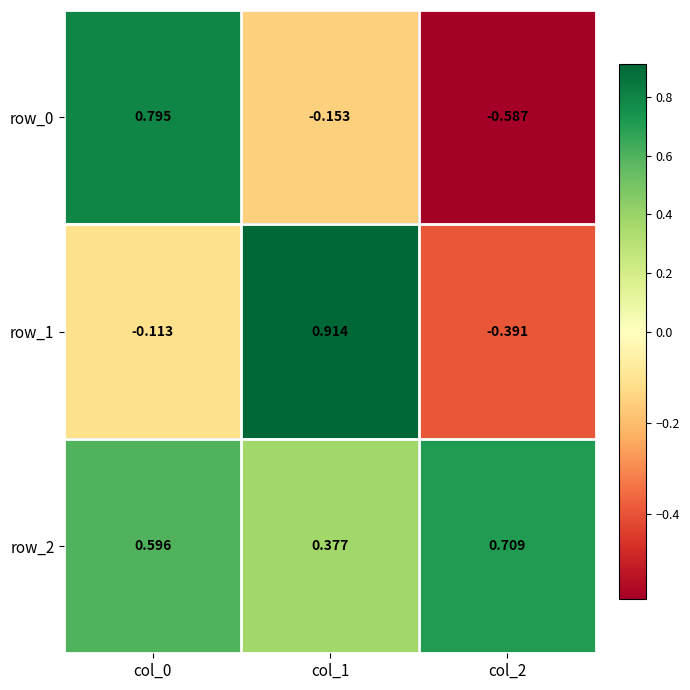

At which label does row_0 first exceed 0?

col_0